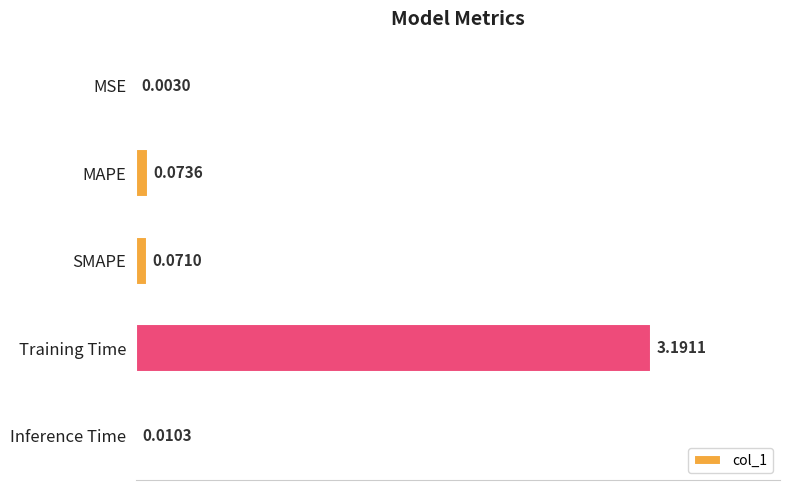

Count the number of data series in this chart.

1